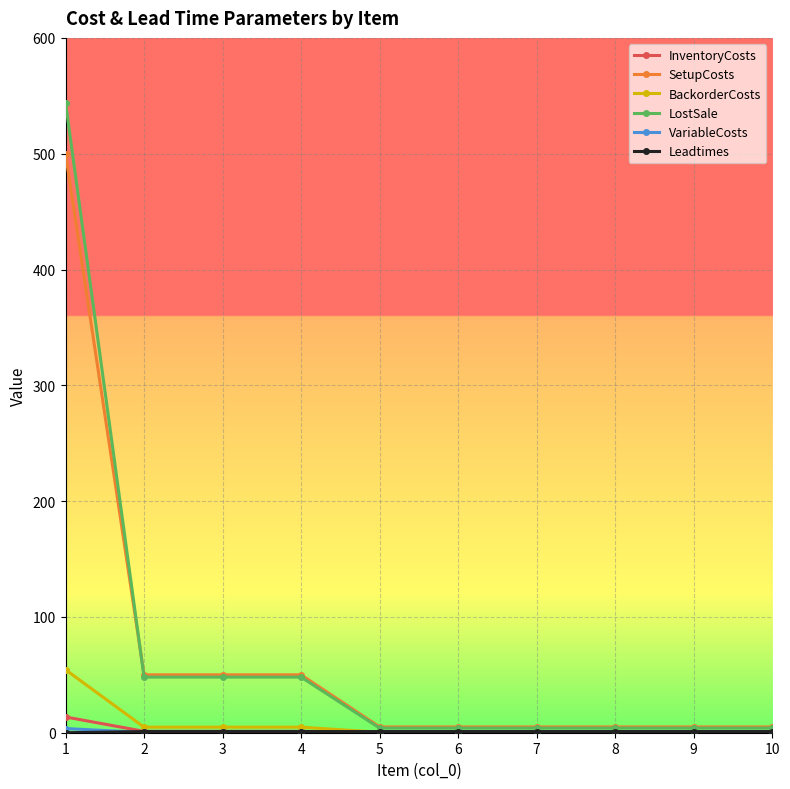

Count the number of categories in the chart.

10